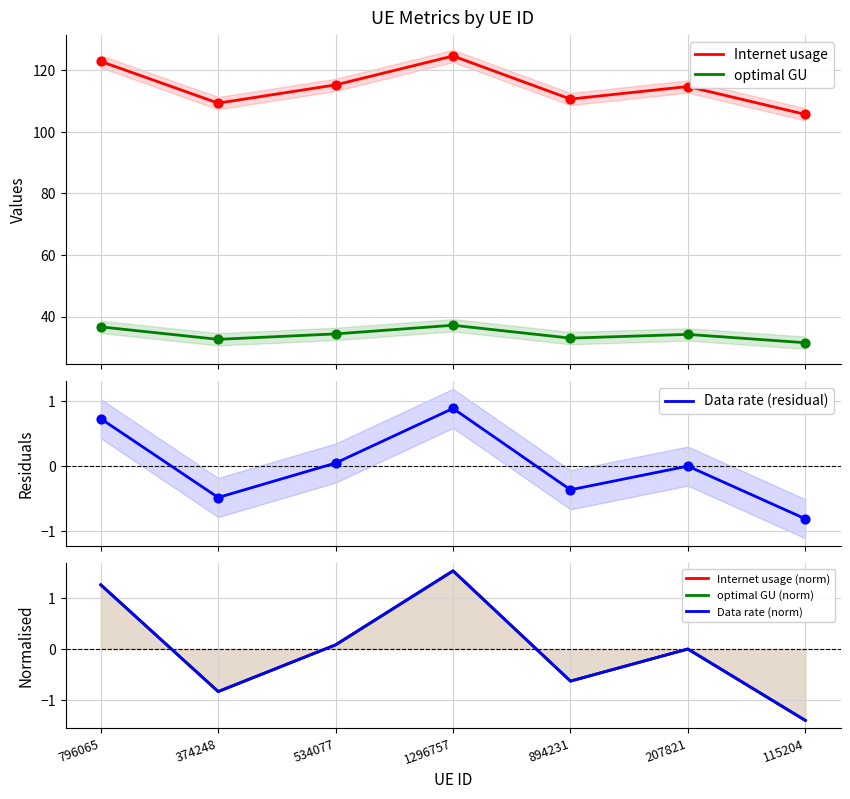

Which series reaches the maximum Y coordinate?

Internet usage